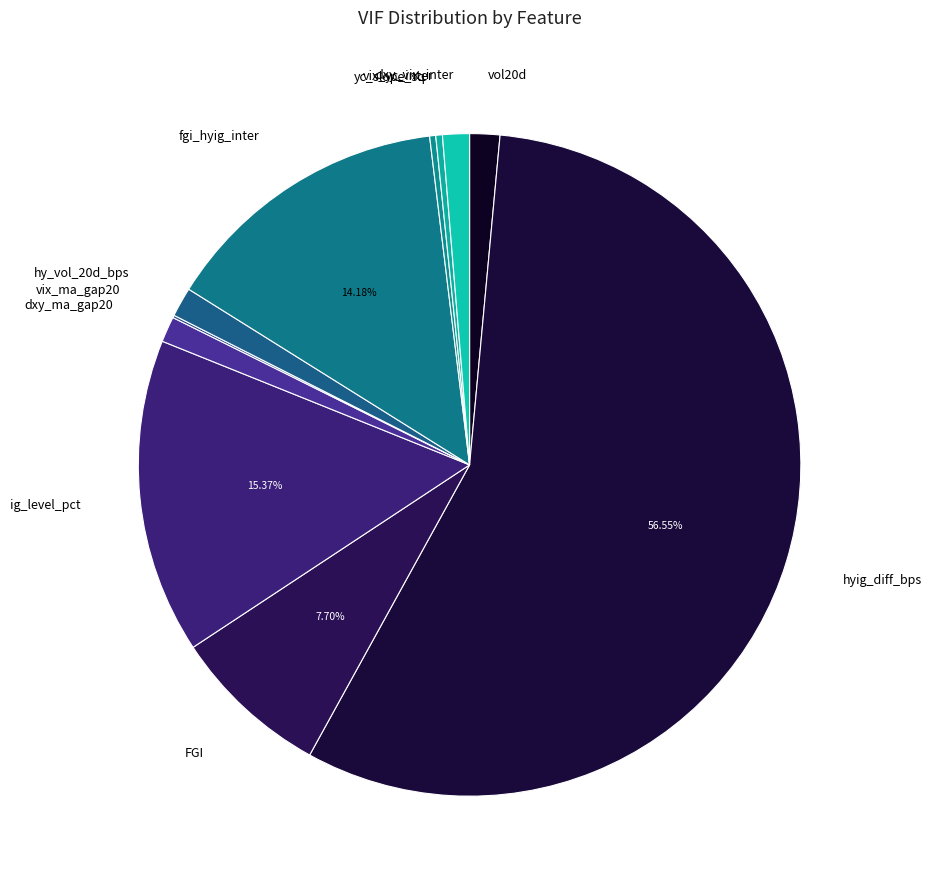

Is the sum of hy_vol_20d_bps and dxy_vix_inter greater than half?

No